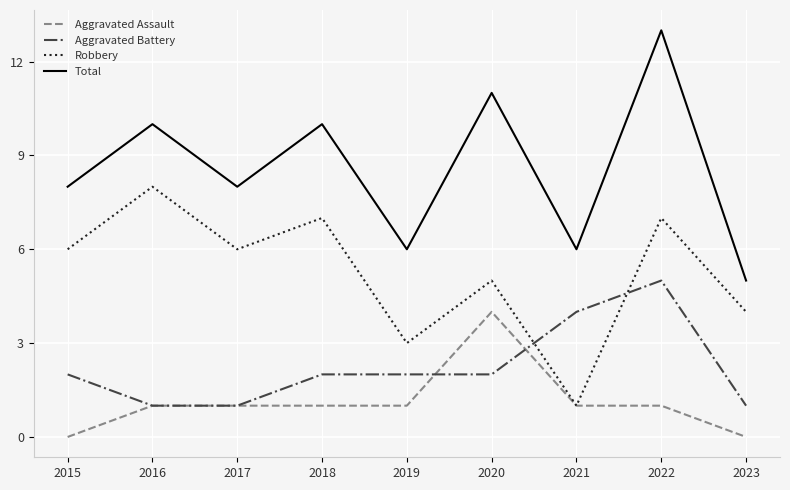

What is the highest value of the Robbery series?

8